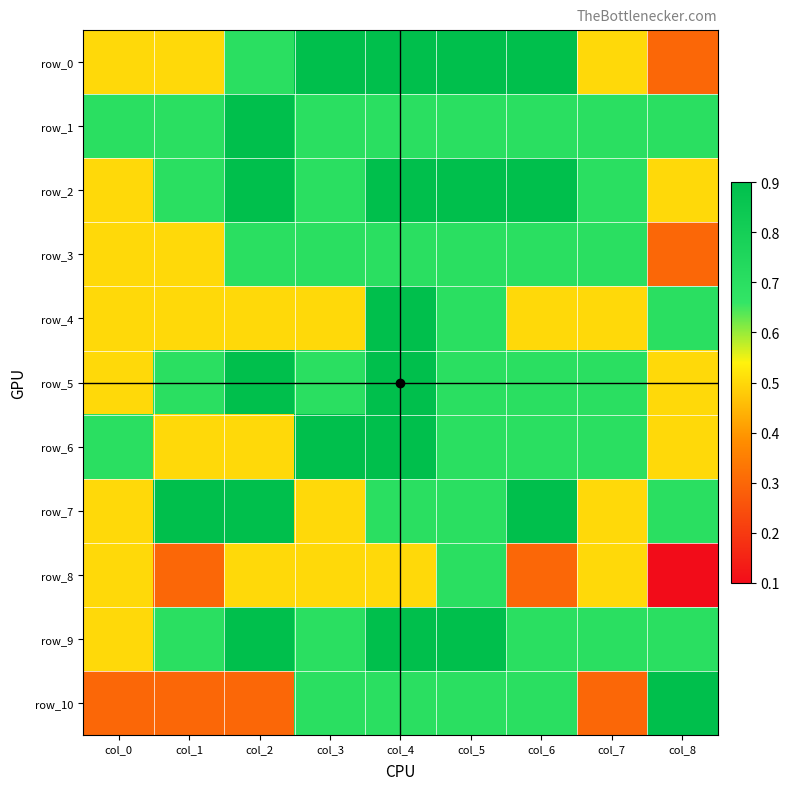

How many data points does each series have?

9